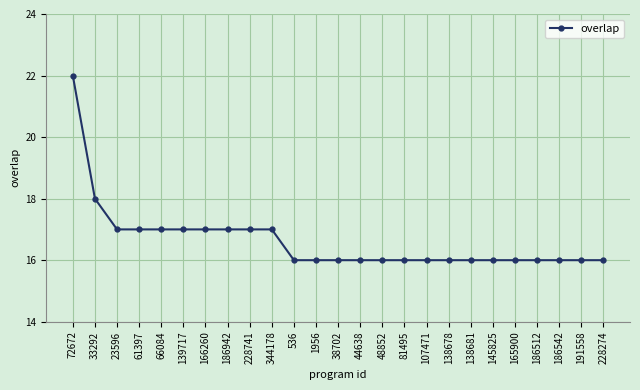

What is the difference between the maximum and minimum values?

6